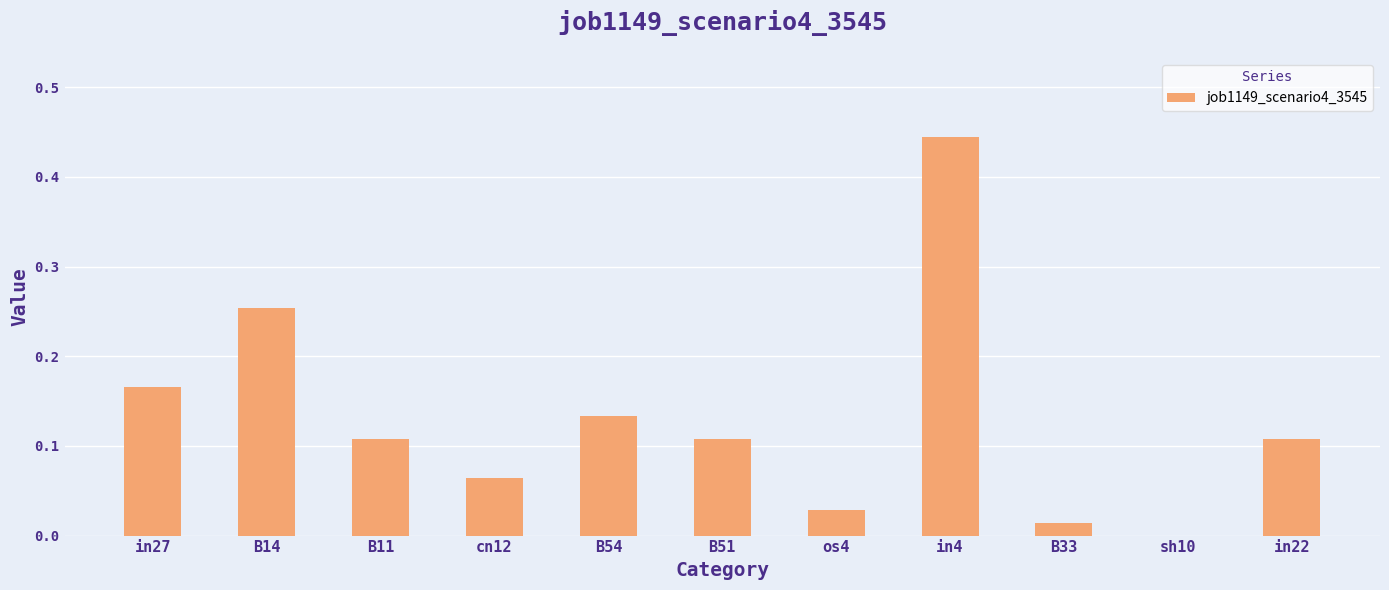

The chart shows a value of 0.2 at in4. True or false?

False